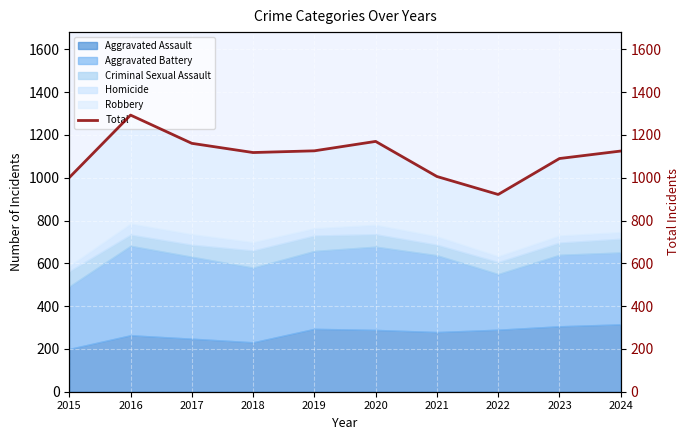

True or false: there are more than 0 points higher than both neighbors.

True